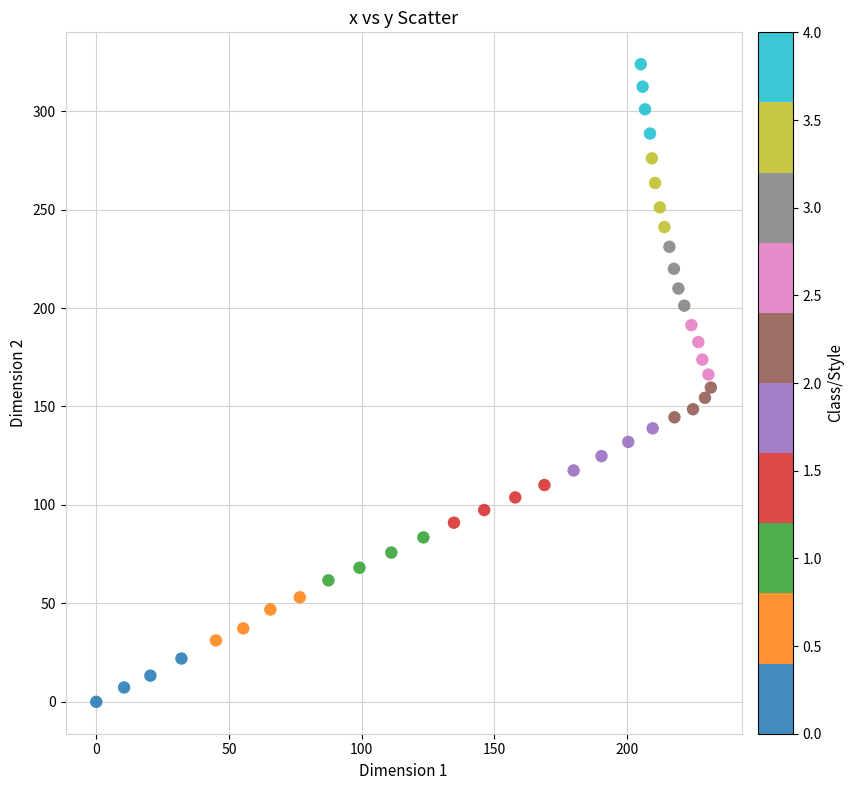

What is the range of X values (max minus min)?

231.6